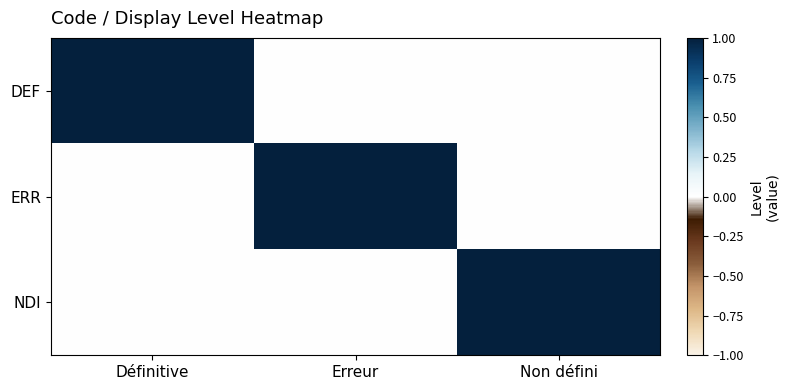

Rank the series by their maximum value, from lowest to highest.

DEF, ERR, NDI